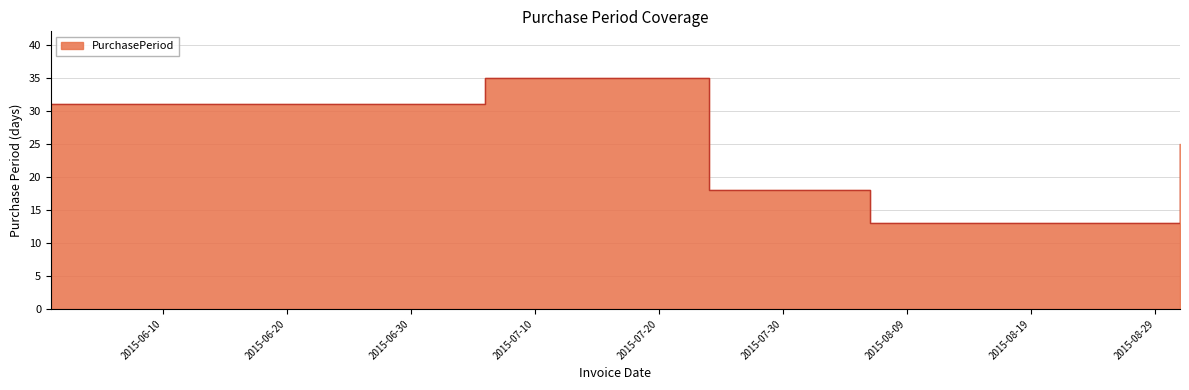

Which has a higher value, 2015-06-01 or 2015-07-24?

2015-06-01